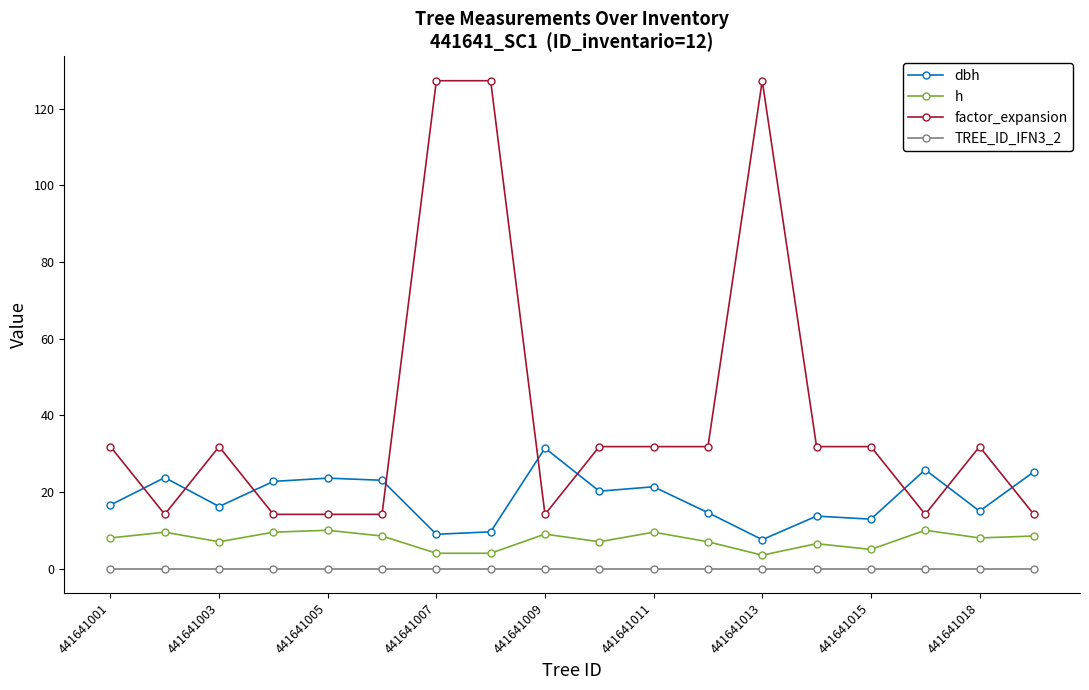

What is the difference between the maximum and minimum values in the dbh series?

23.9